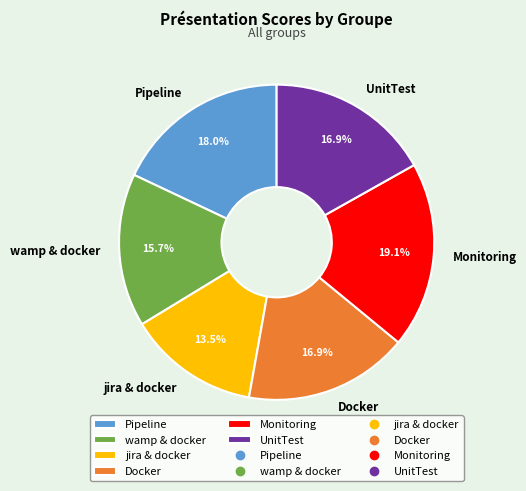

Do wamp & docker and Monitoring together represent more than half of the pie?

No